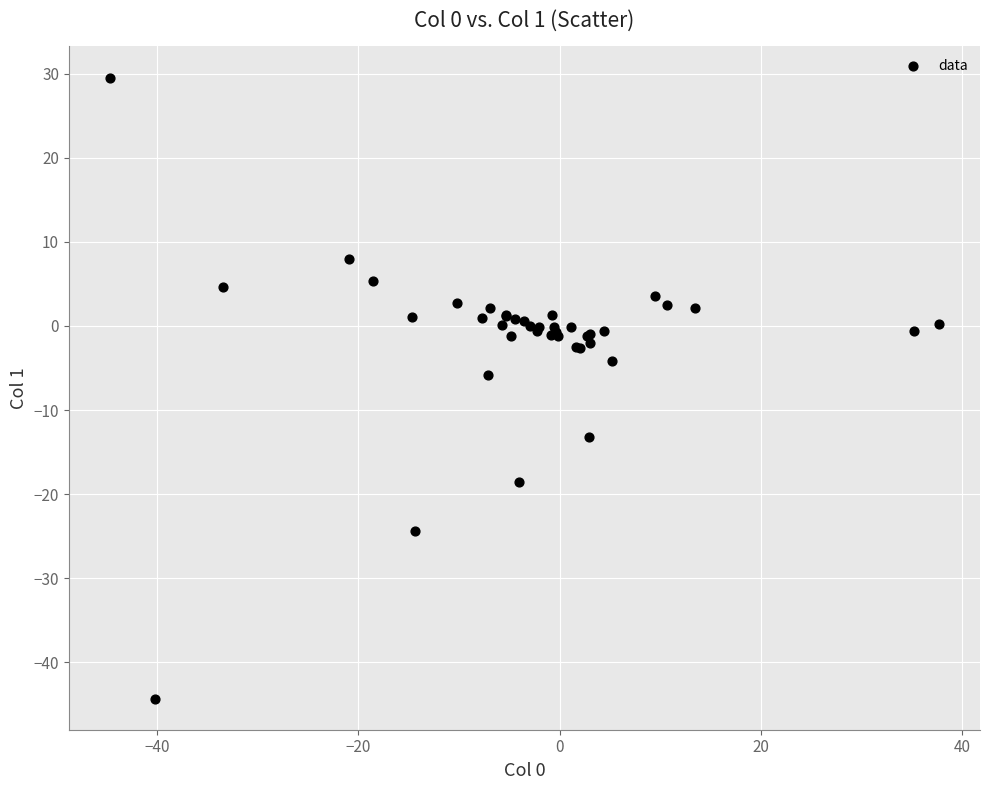

What Y value in the scatter plot is closest to -7?

-5.8